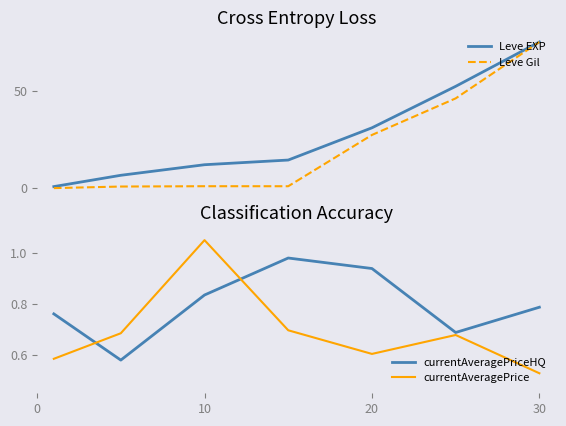

Where is currentAveragePrice nearest to the value 0?

30